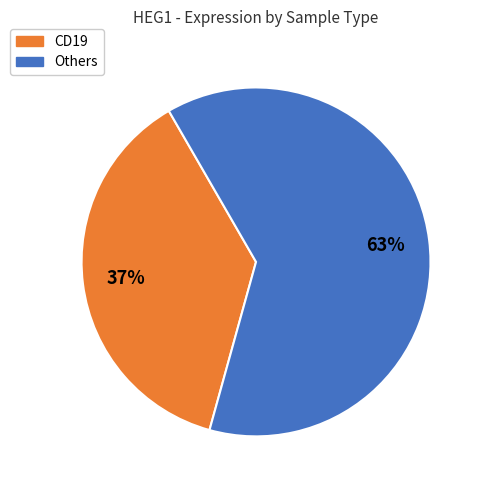

Is there any slice that represents more than half of the pie?

Yes